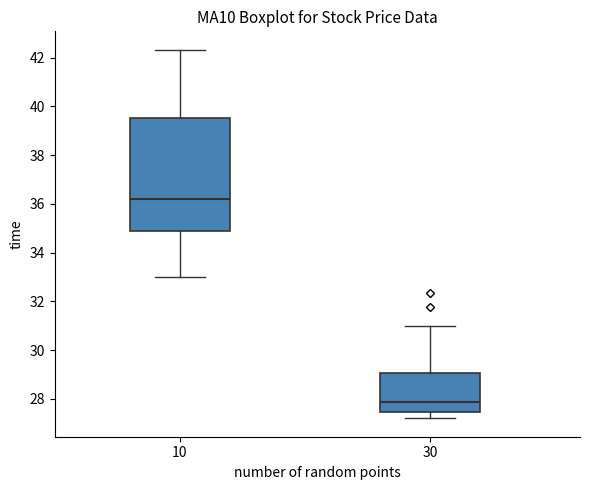

Which box's median line is the highest?

10